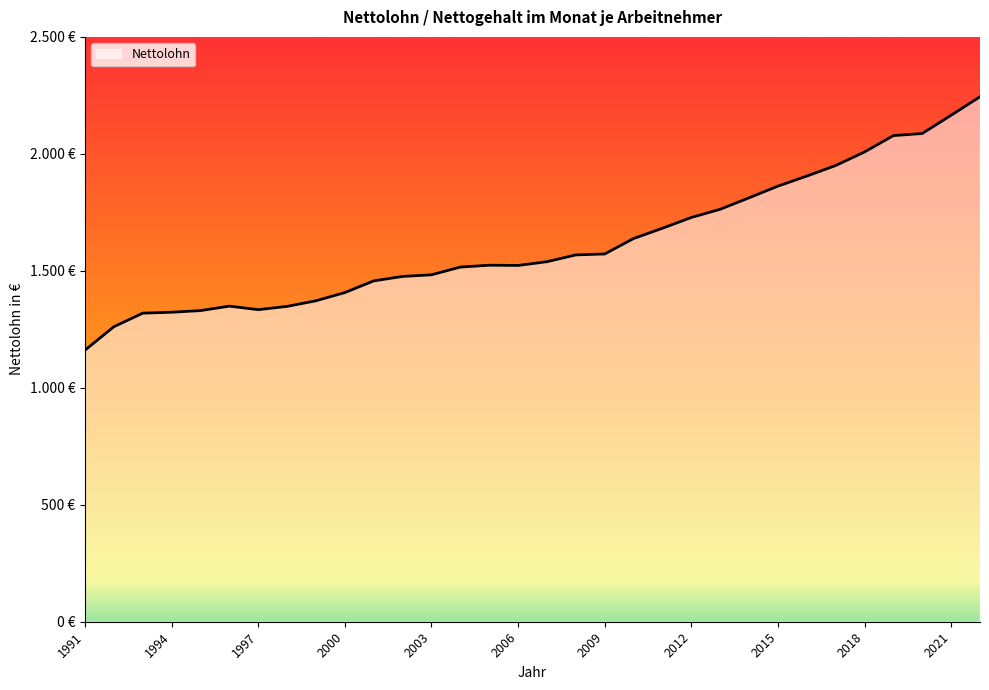

Does the chart display data point markers on the line(s)?

No